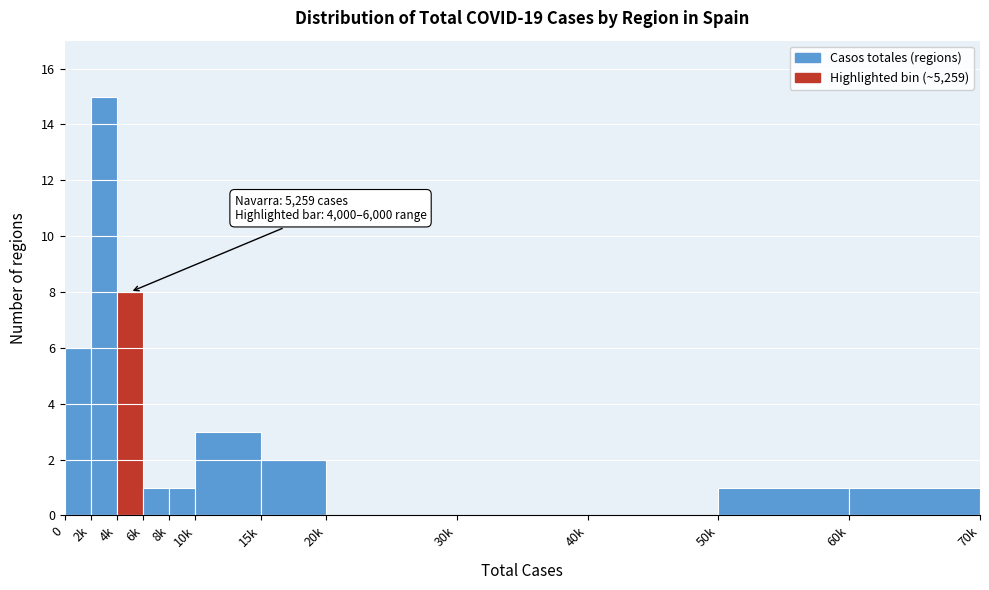

Reading left to right, what are all the values shown in this chart?

0=6	2k=15	4k=8	6k=1	8k=1	10k=3	15k=2	20k=0	30k=0	40k=0	50k=1	60k=1